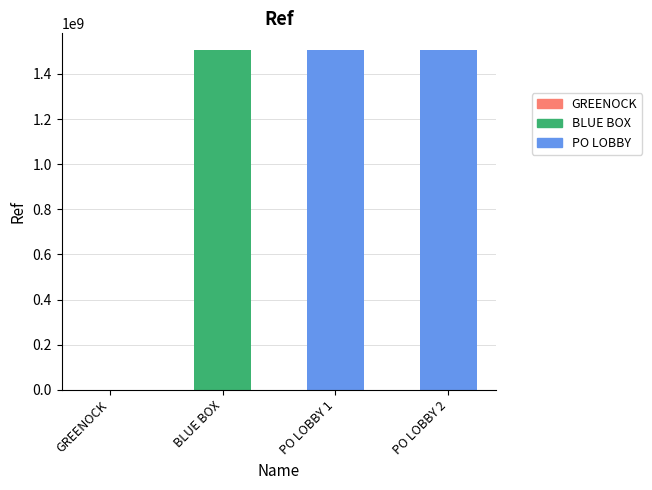

Are the bars grouped side by side (vs. stacked)?

No